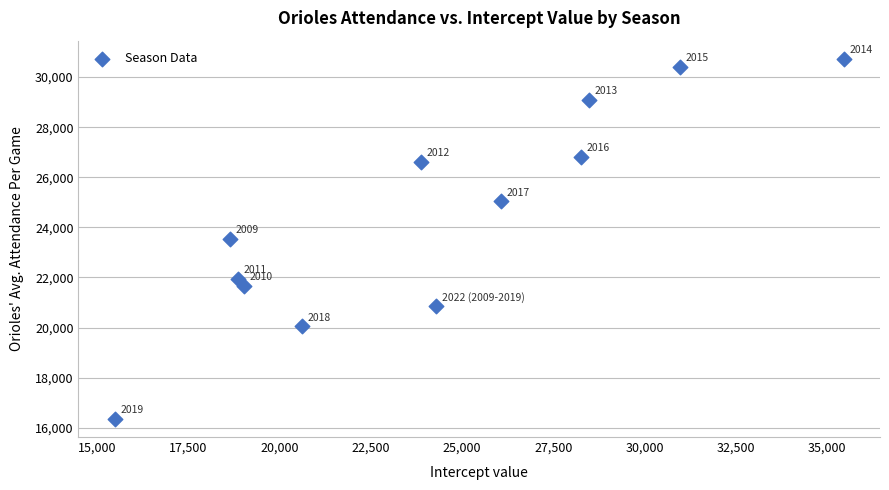

What is the average Y value?

24428.4